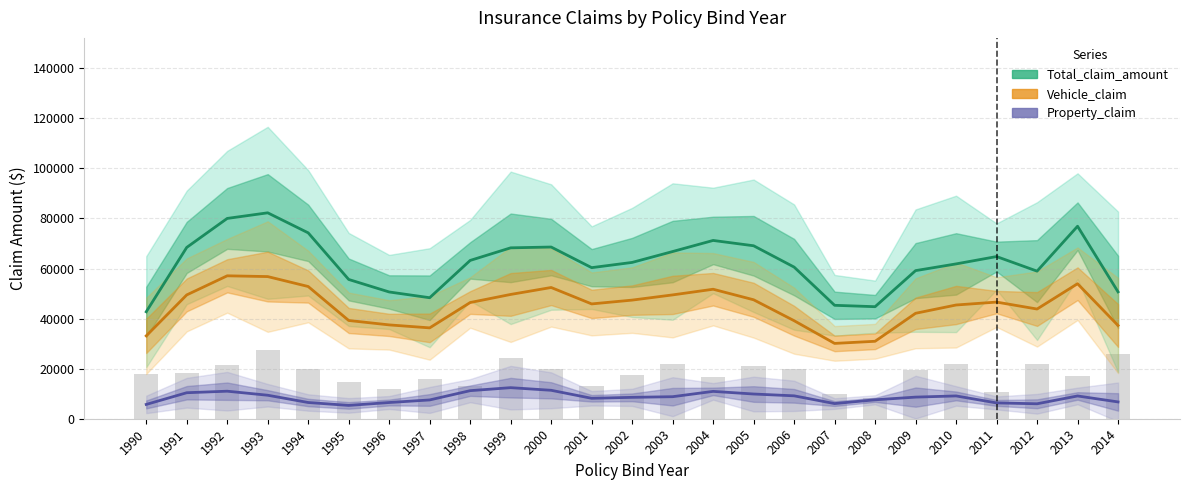

What is the sum of the Property_claim values at 1993 and 2000?

20746.7